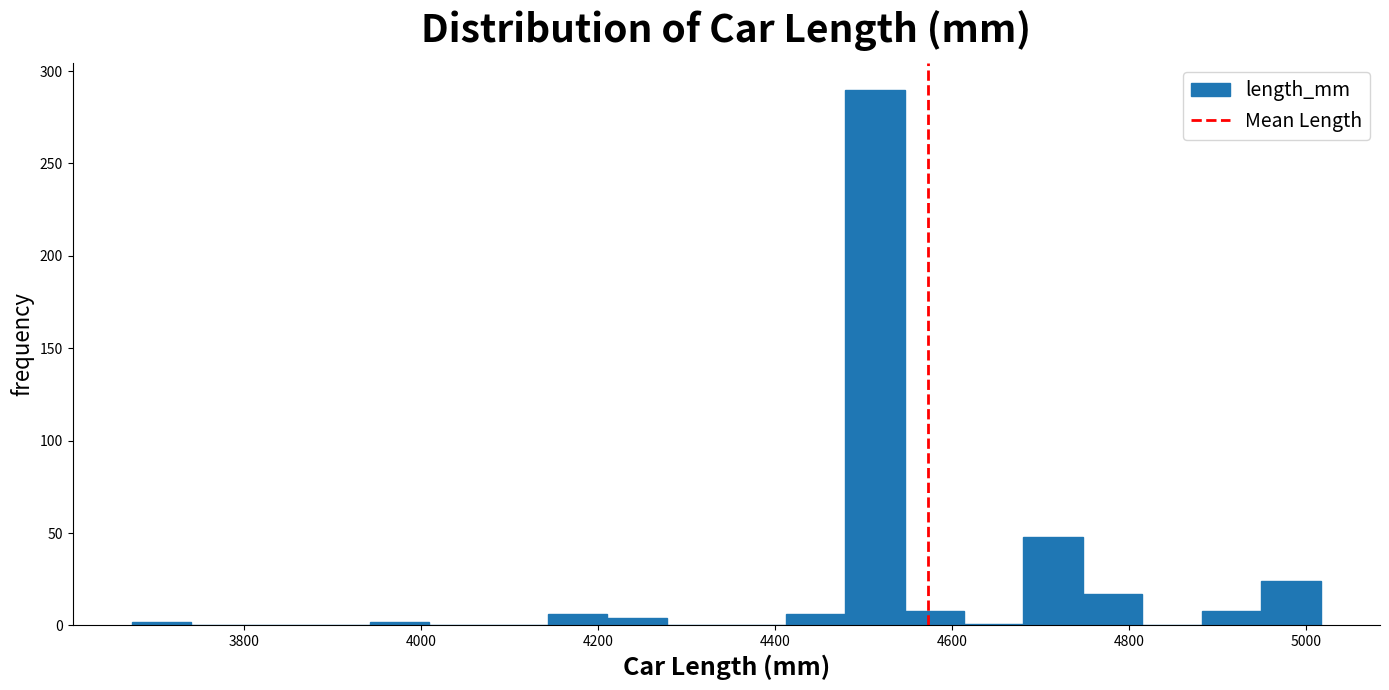

Read against the x-axis, roughly where is the centre of the tallest bar?

4520